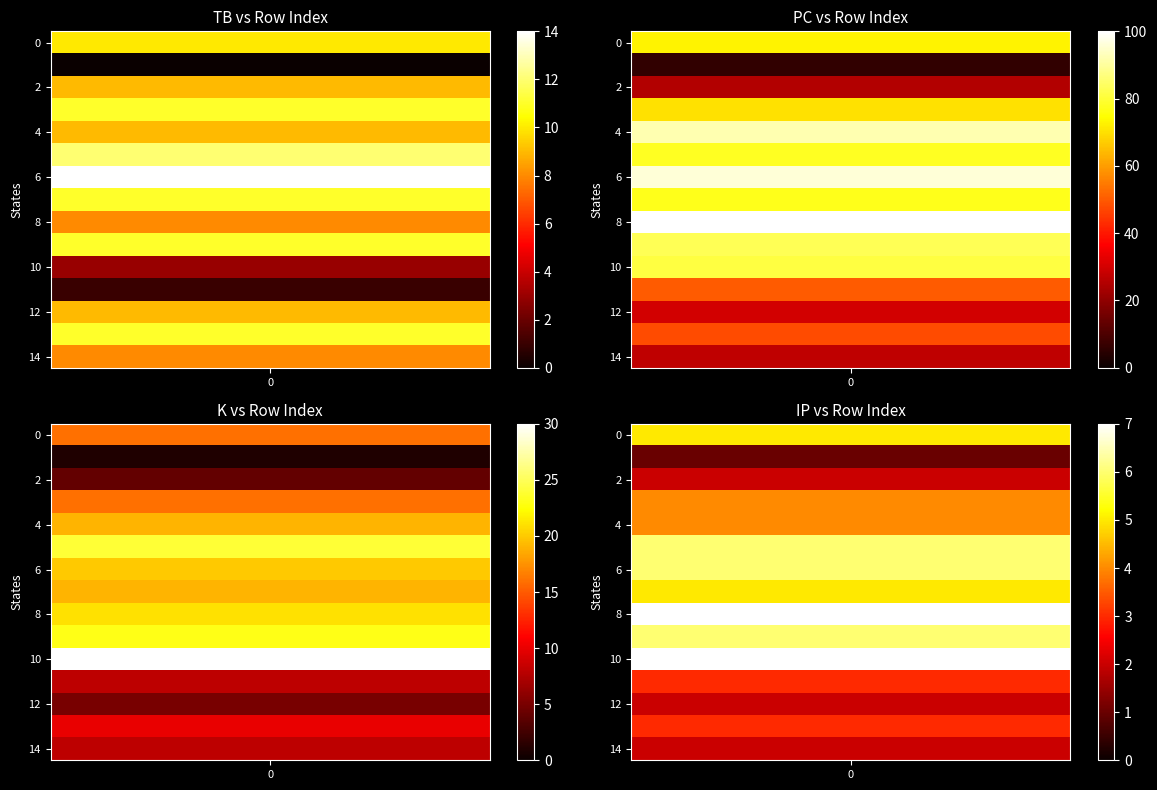

List the labels in order of PC value, smallest first.

1, 2, 14, 12, 13, 11, 3, 0, 7, 5, 10, 9, 4, 6, 8